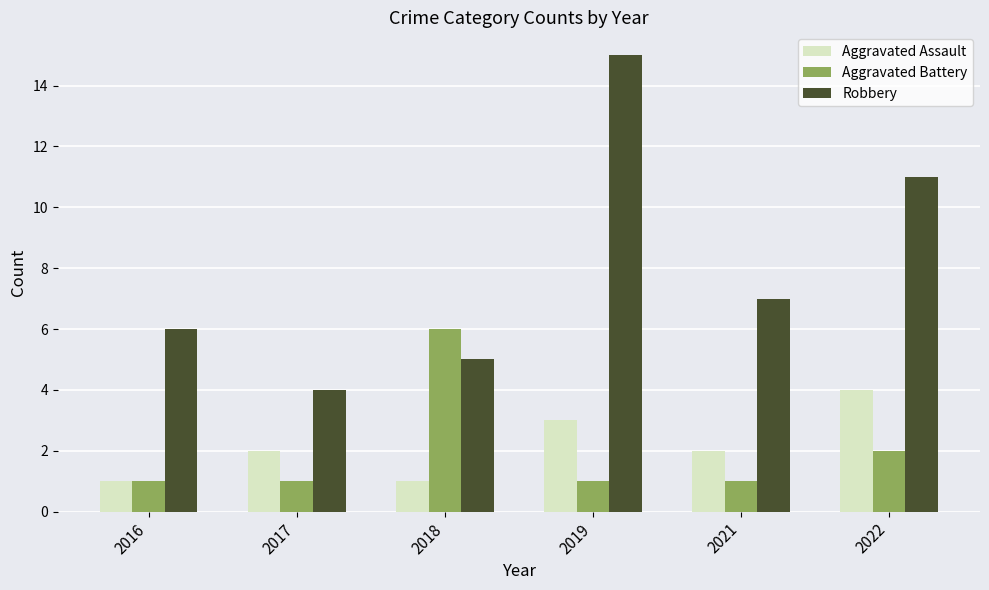

What is the lowest value of the Aggravated Assault series?

1